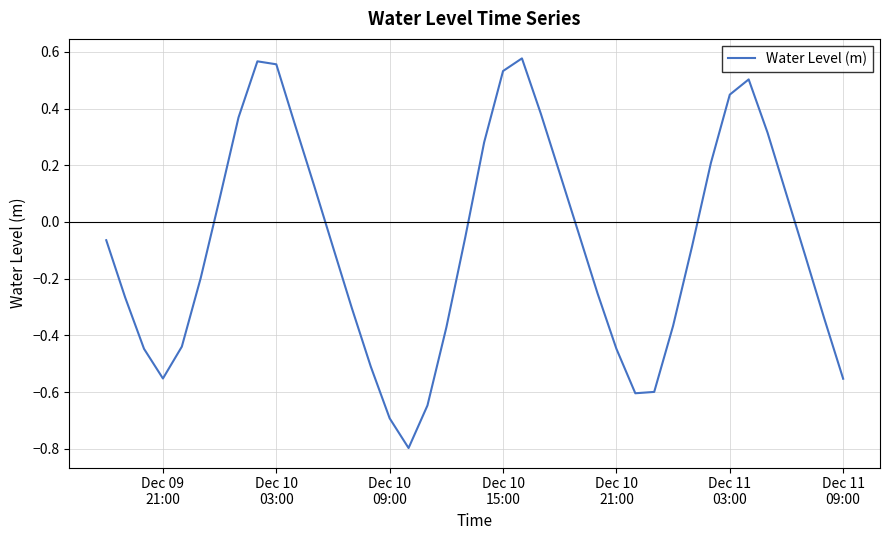

What is the difference between the maximum and minimum values?

1.4